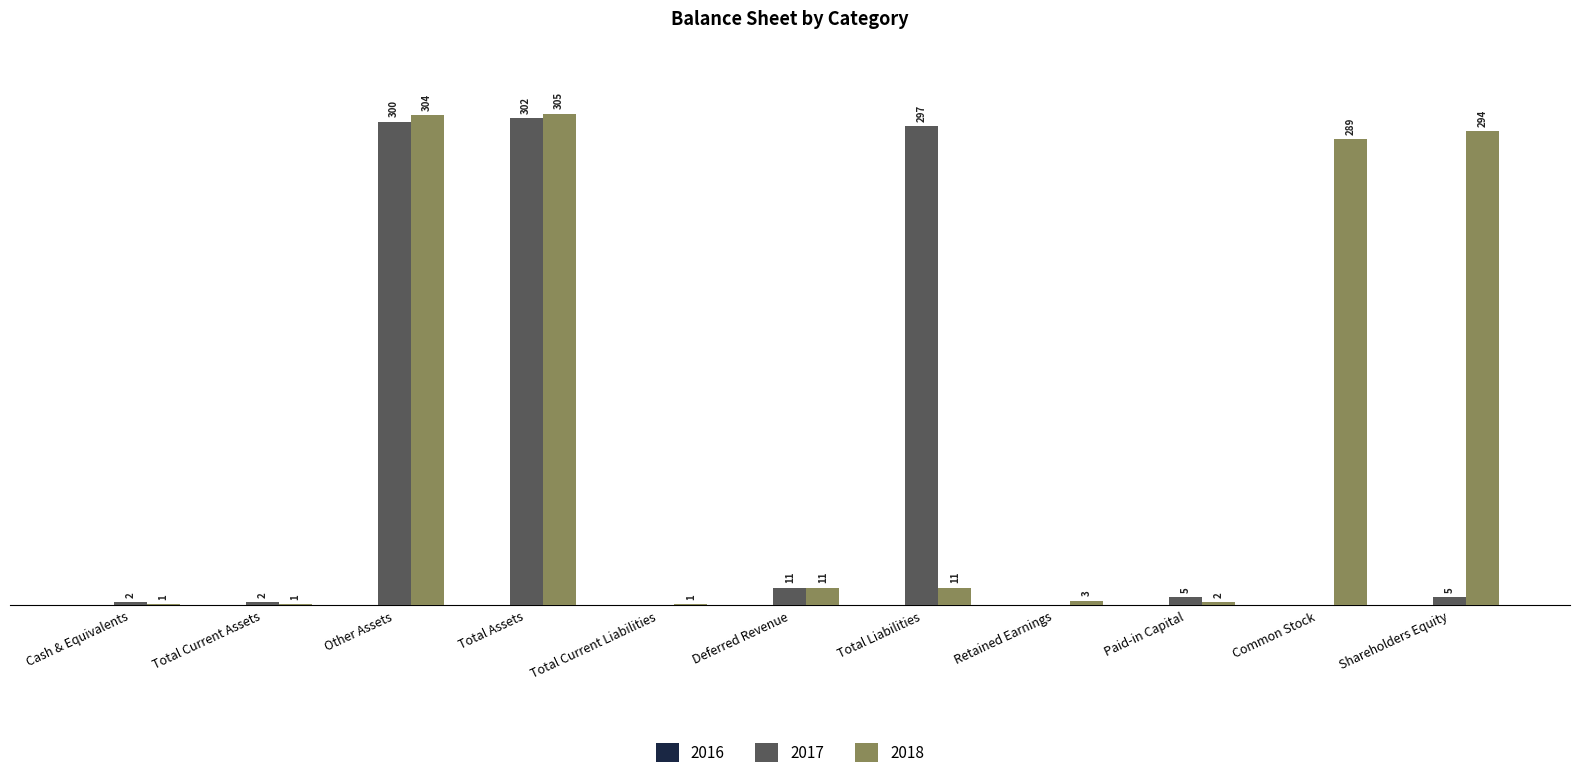

Which category has the highest value in the 2018 series?

Total Assets